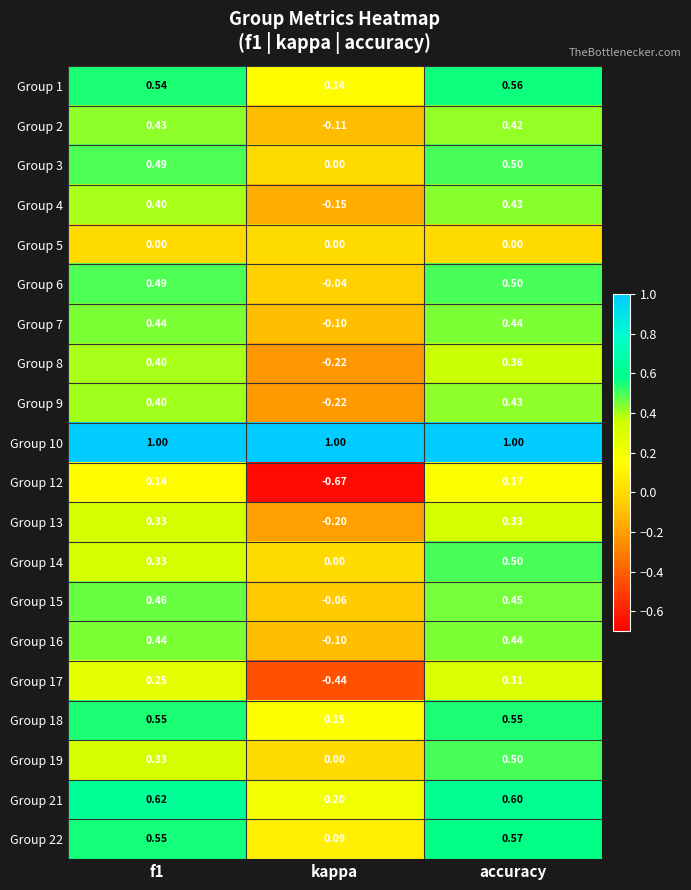

At which category is the sum across all series the highest?

accuracy